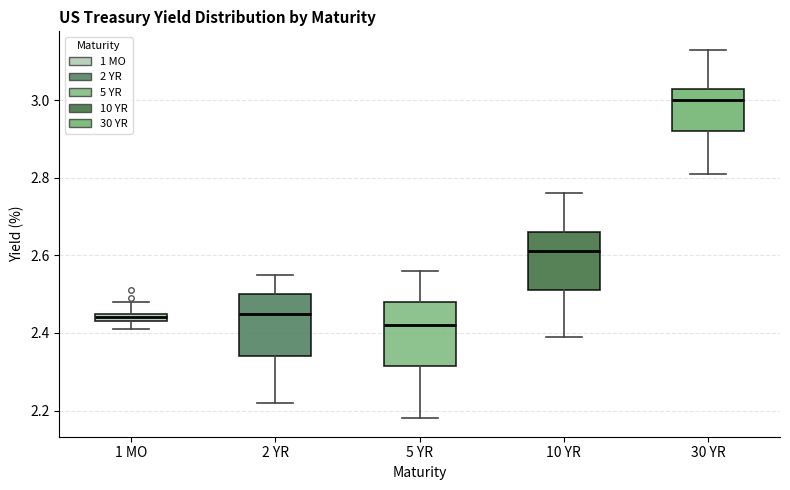

Where is the upper edge of the box for 1 MO on the y-axis? The values are not printed on the chart, so give them approximately, as read against the axis.

2.46